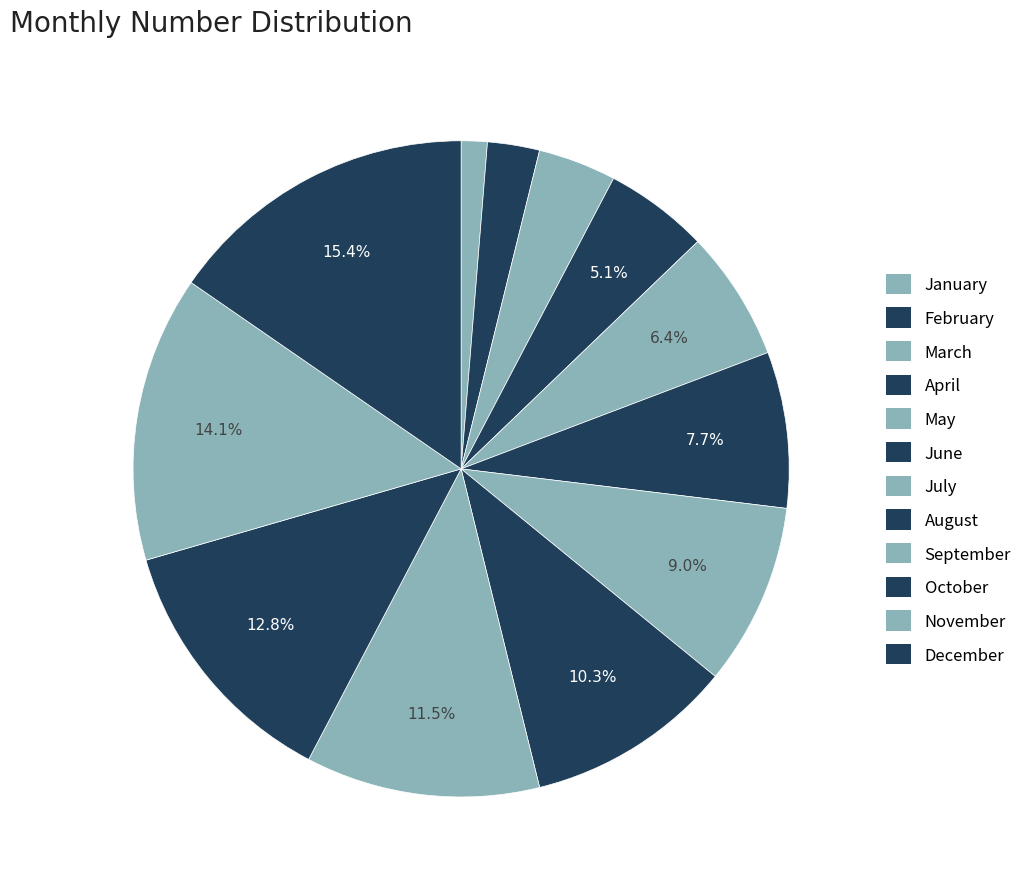

True or false: May accounts for 6% of the total.

True